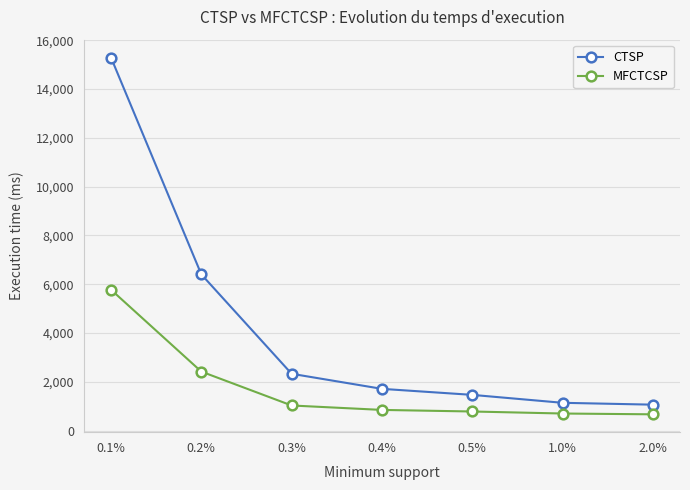

At which category is the sum across all series the highest?

0.1%